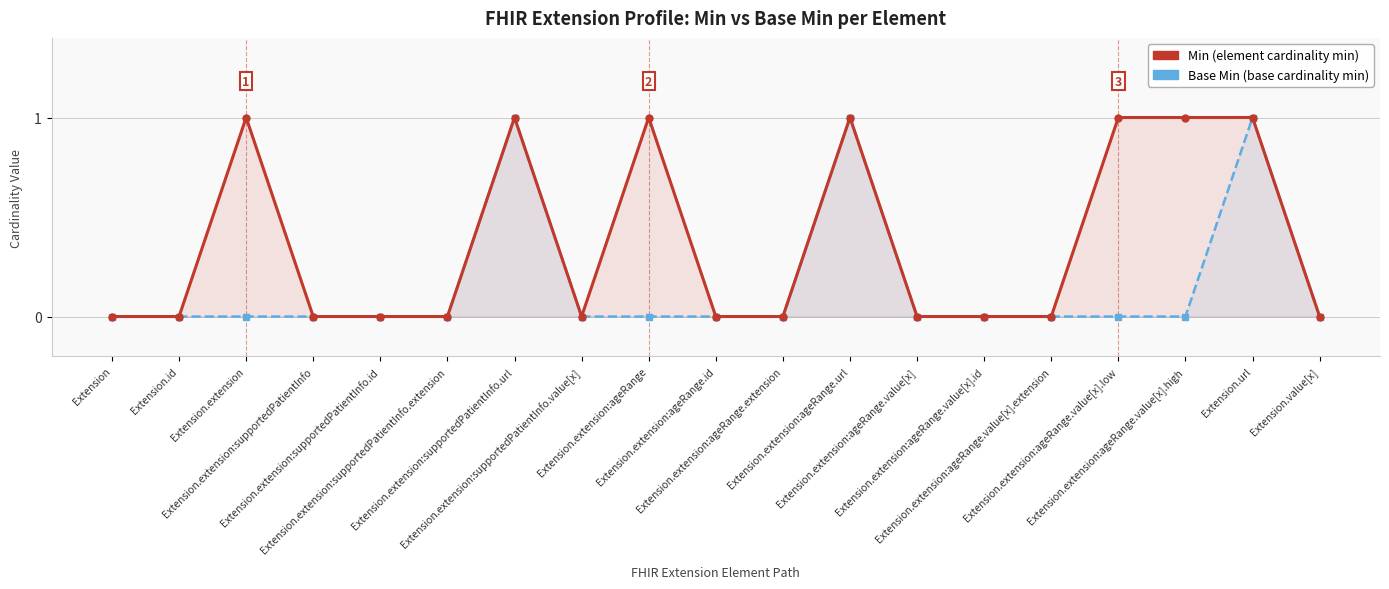

How many interior local peaks does the Base Min series have?

3